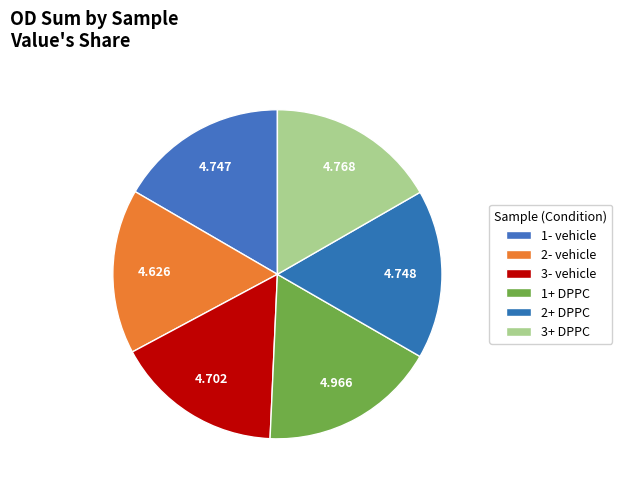

How many segments does this pie chart have?

6